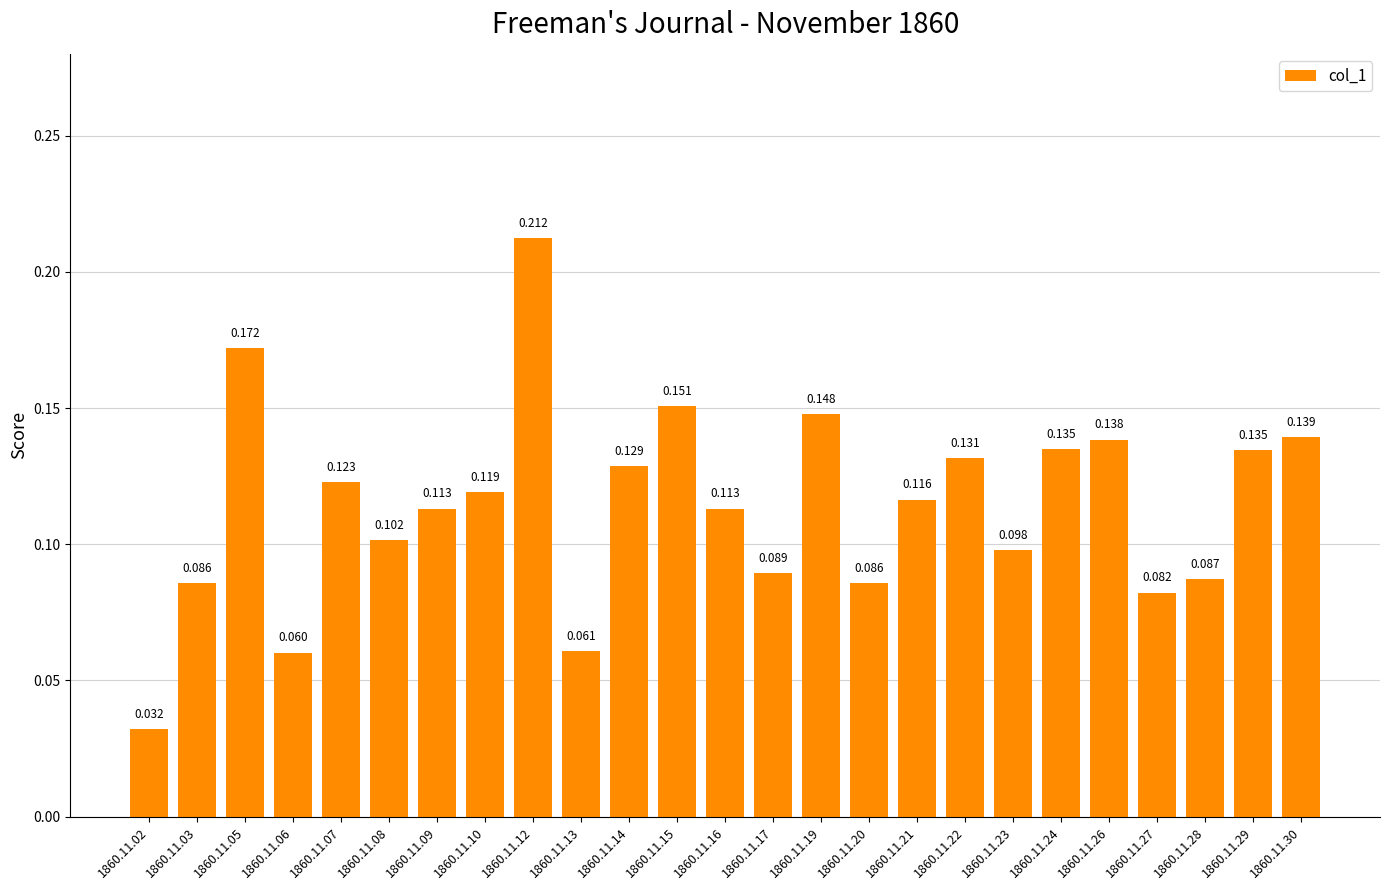

Where is the data nearest to the value 0?

1860.11.02